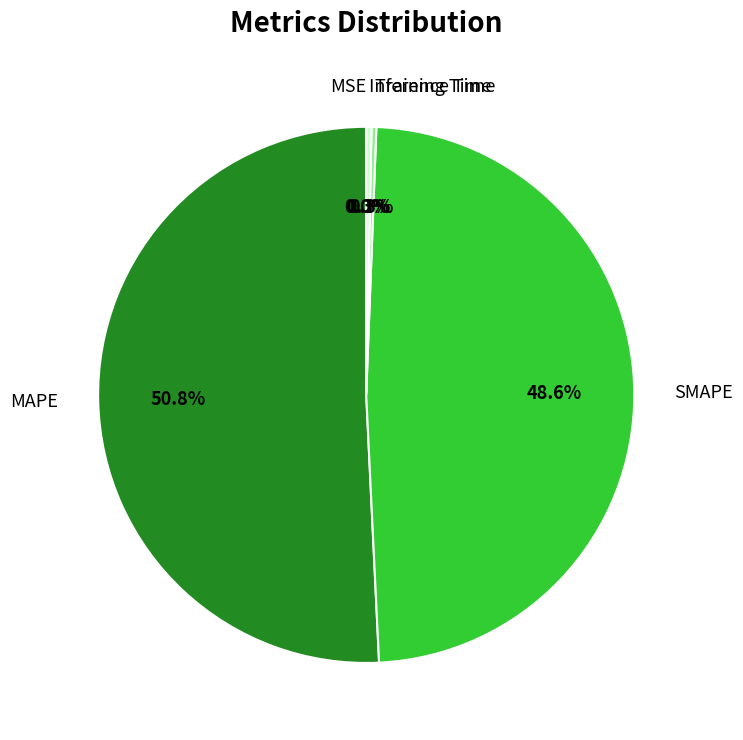

Which slice is the largest?

MAPE